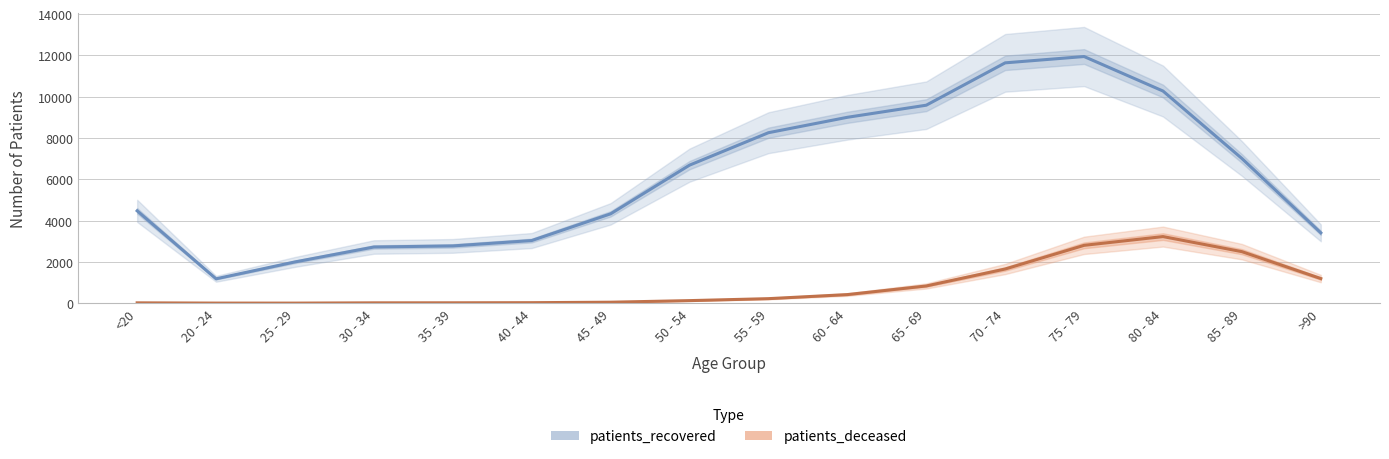

What is the difference between the maximum and second lowest values in the patients_recovered series?

9946